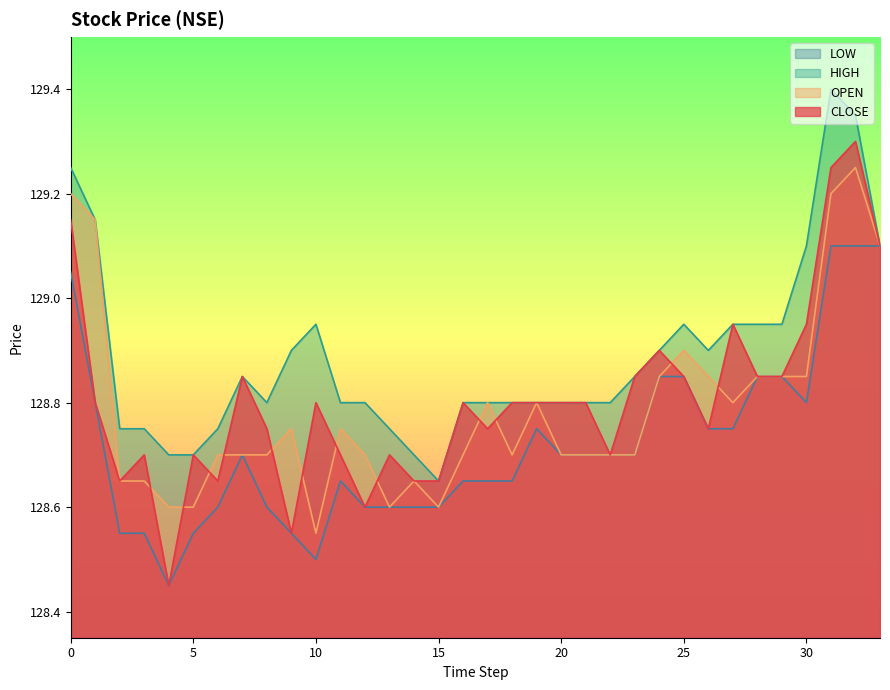

How many lines are shown in the chart?

4